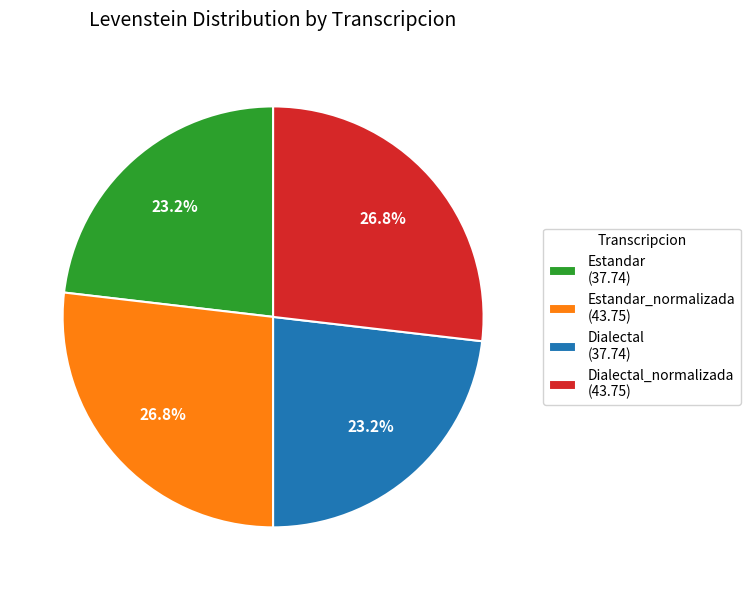

Is there any slice that represents more than half of the pie?

No